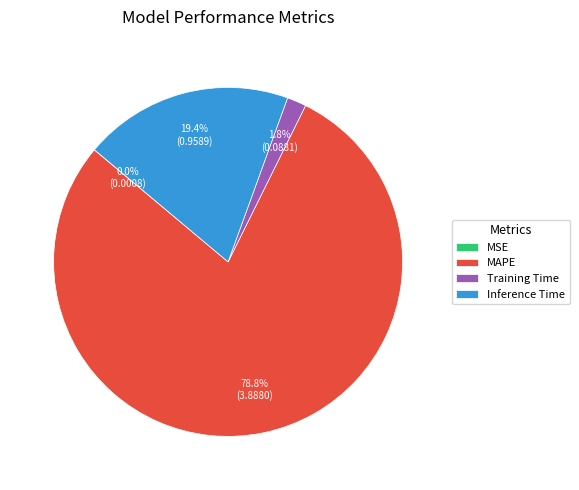

What is the largest slice in the pie chart?

MAPE